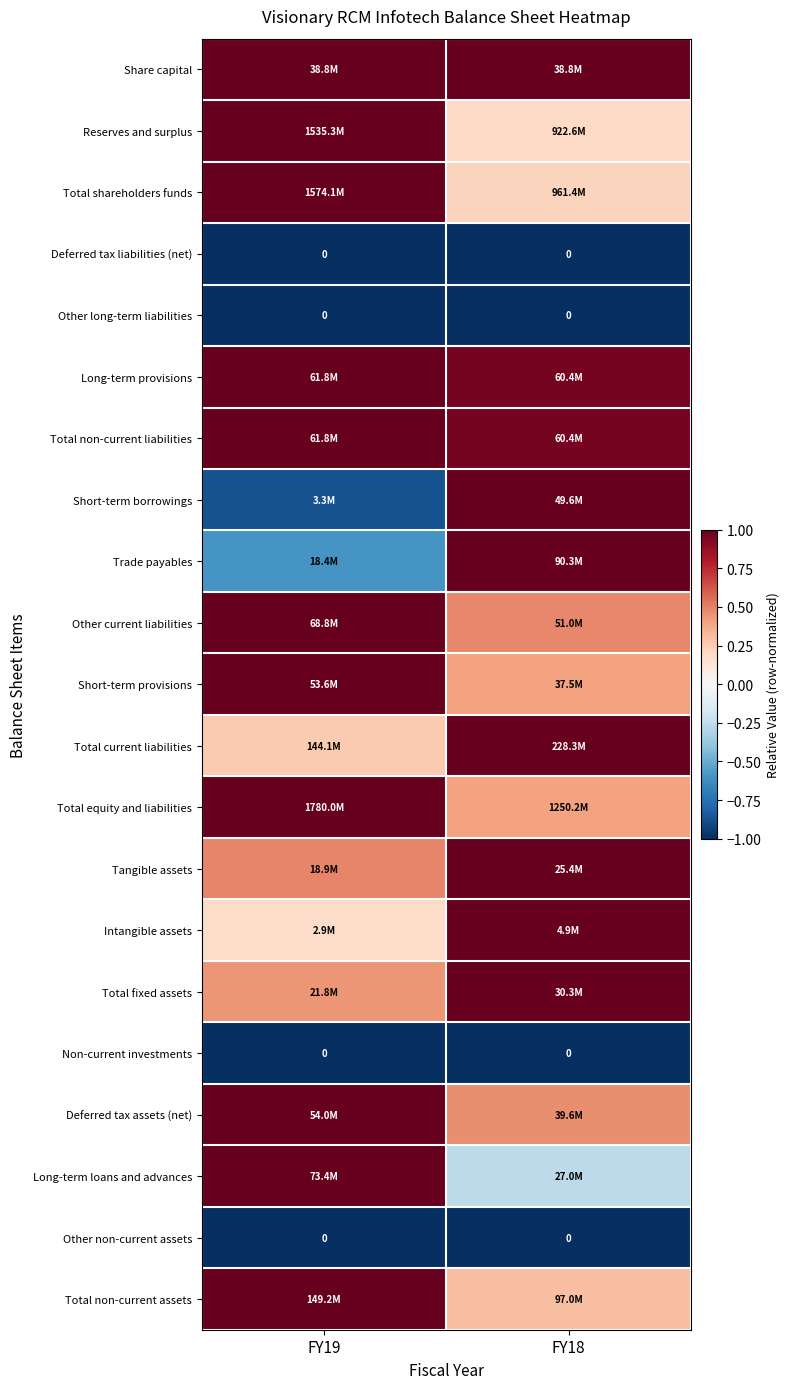

Which has a higher value, FY19 or FY18?

FY19